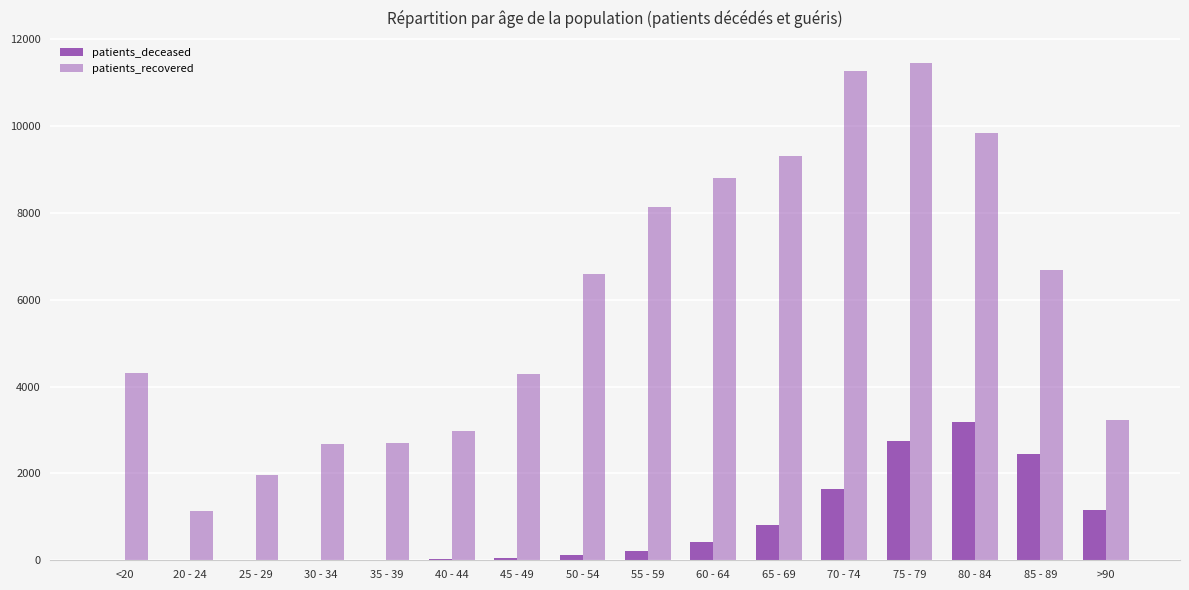

How many data points does each series have?

16